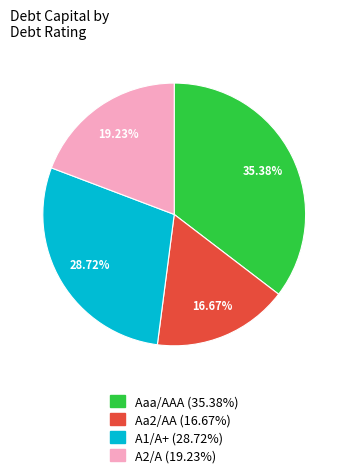

How many slices are in this pie chart?

4